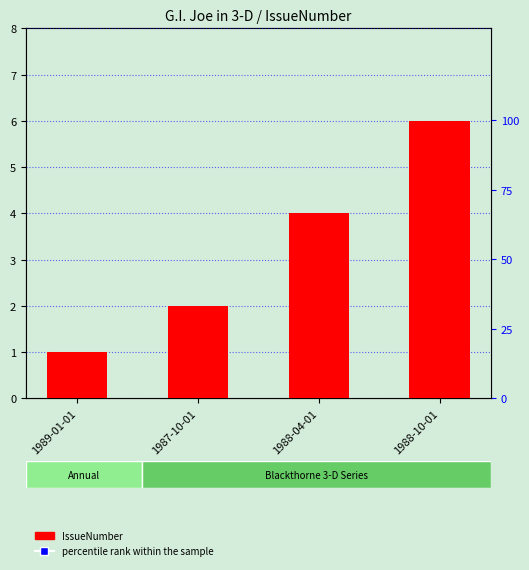

Reading left to right, list all the values displayed in this chart.

IssueNumber: 1	2	4	6
percentile rank within the sample: 16	33	66	100